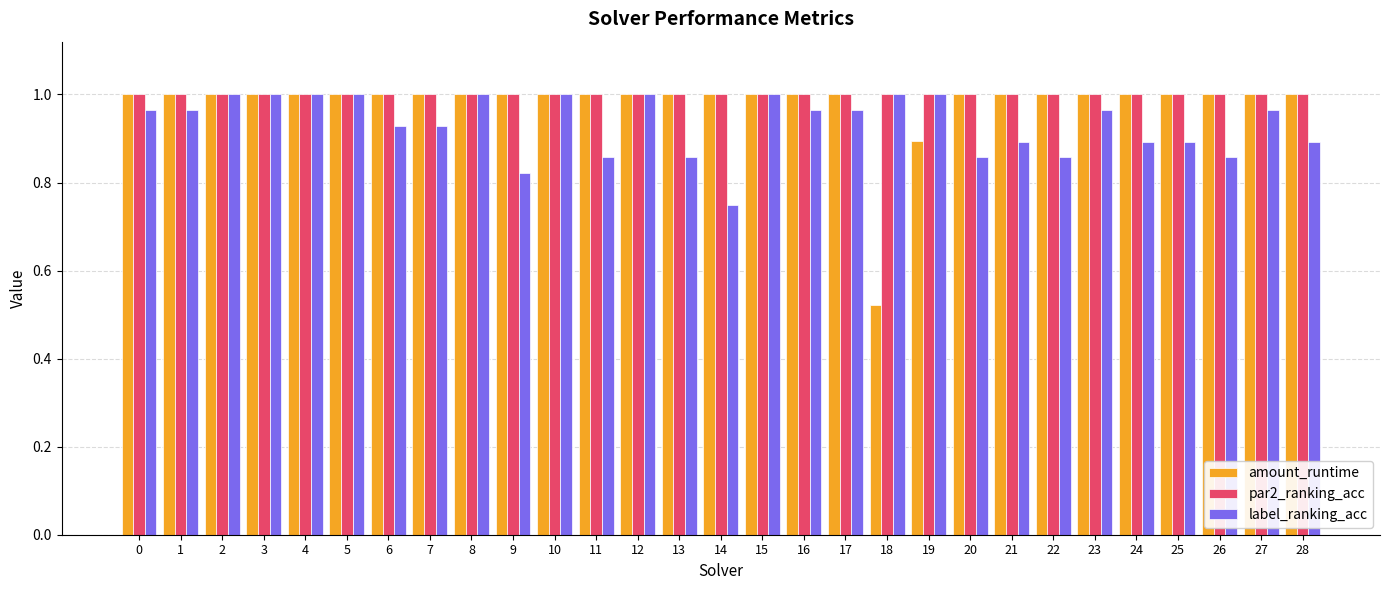

How many categories are shown in the chart?

29